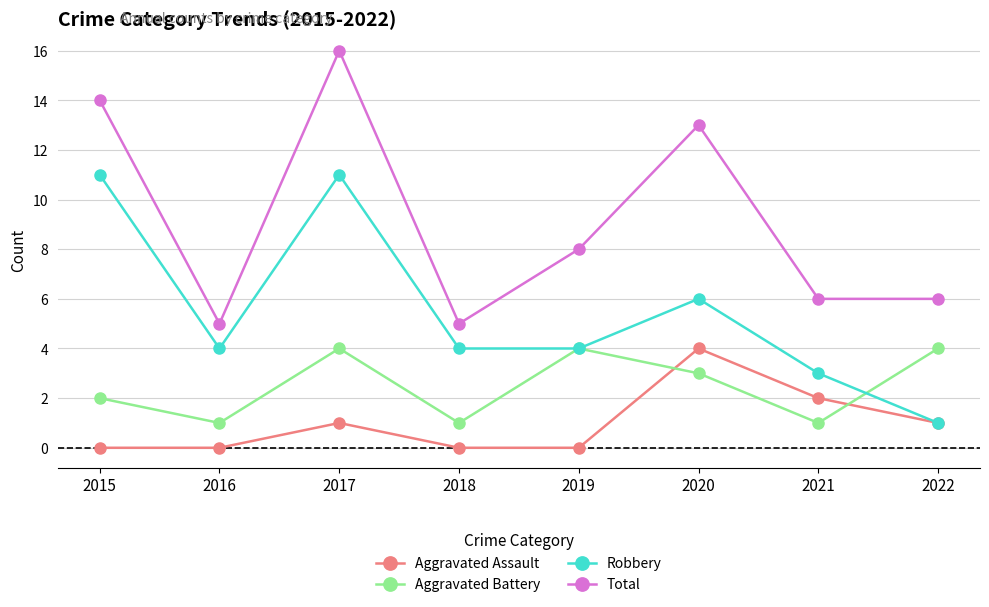

Is the value of Aggravated Assault at 2017 greater than the value of Total at 2022?

No